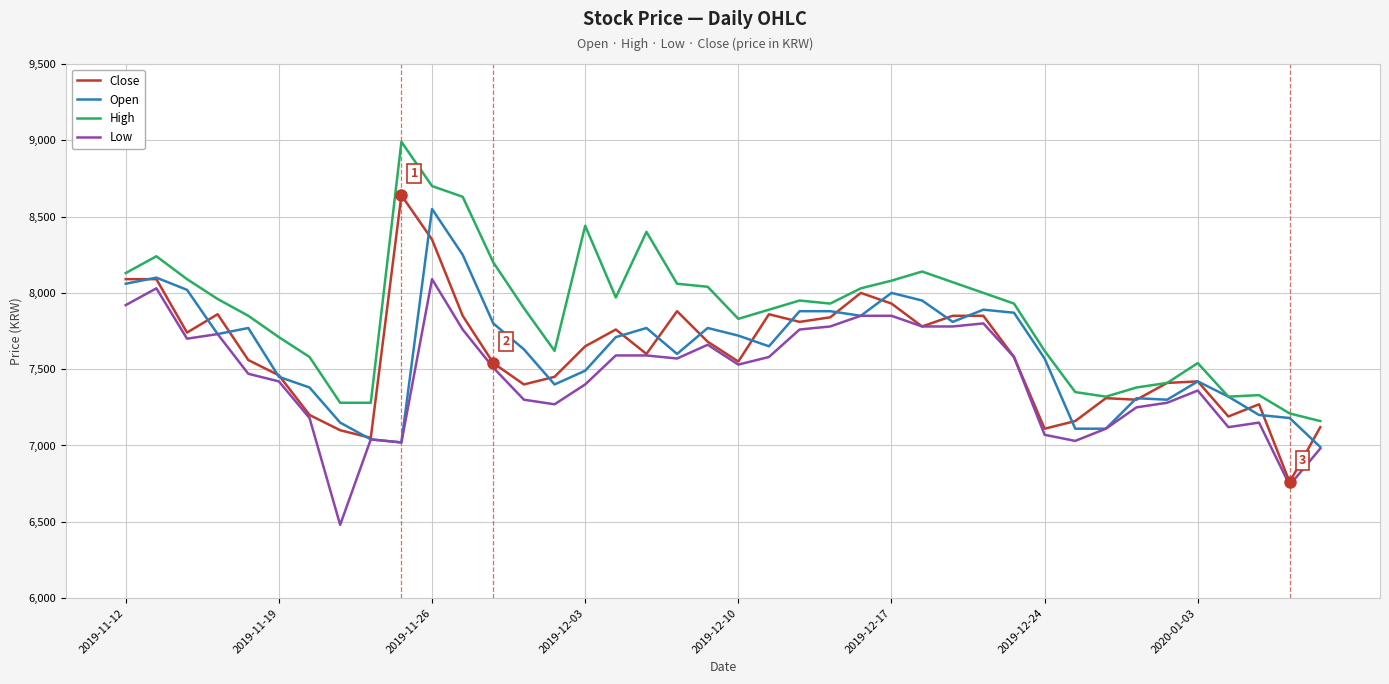

What are all the series names shown in the legend?

Close, Open, High, Low